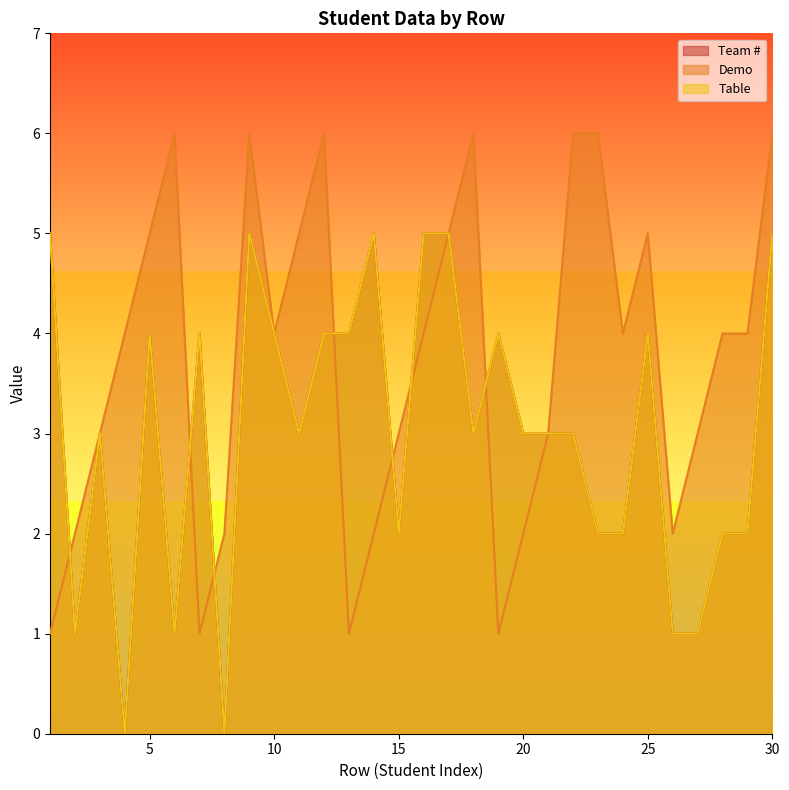

How many lines are shown in the chart?

3